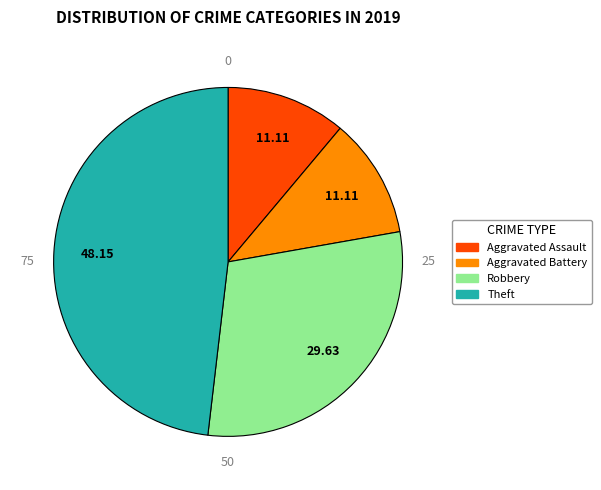

Is there any slice that represents more than half of the pie?

No